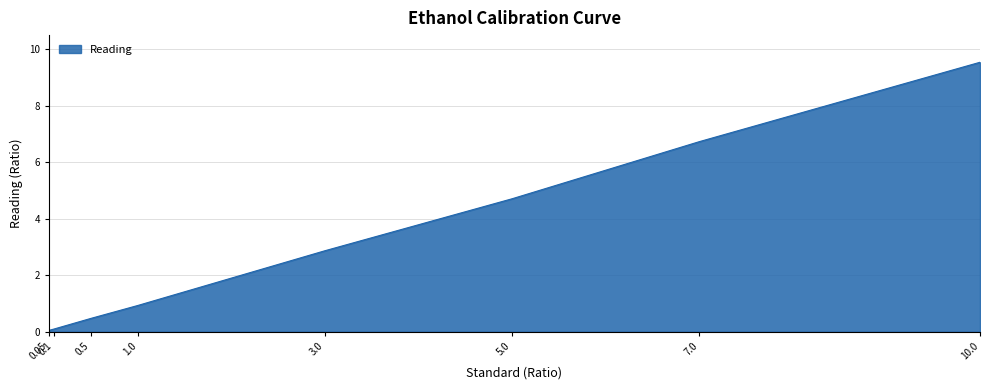

What position from the left is 7.0?

7